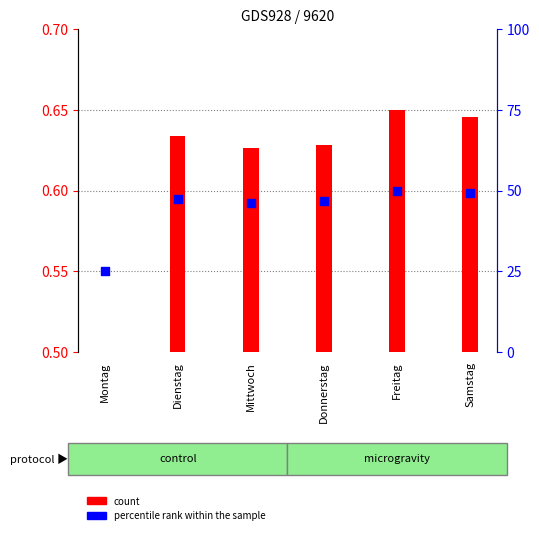

Which series contains the highest Y value?

percentile rank within the sample